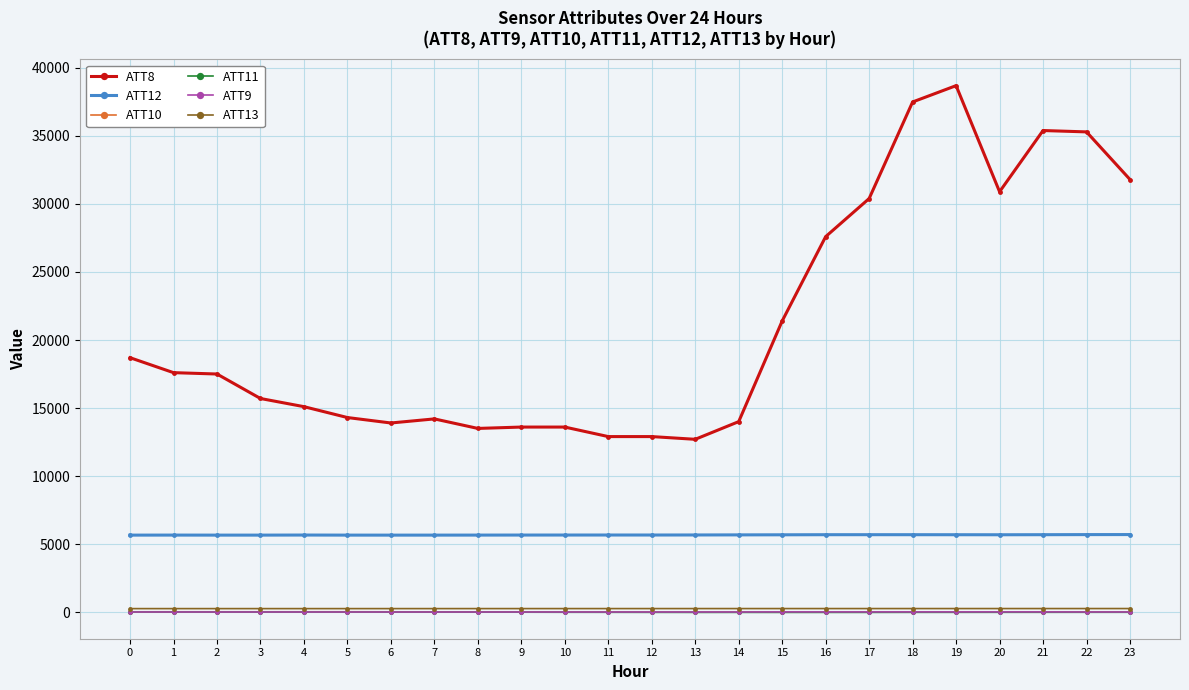

What is the greatest value displayed?

38700.0